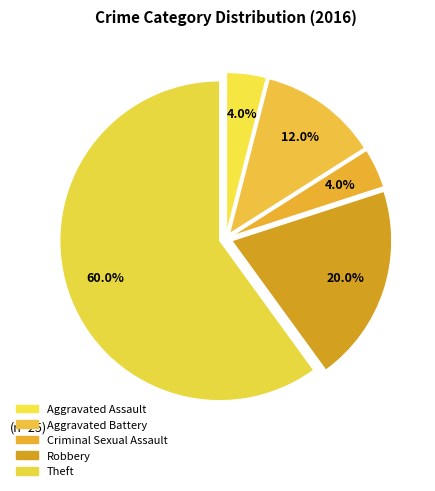

How many segments does this pie chart have?

5